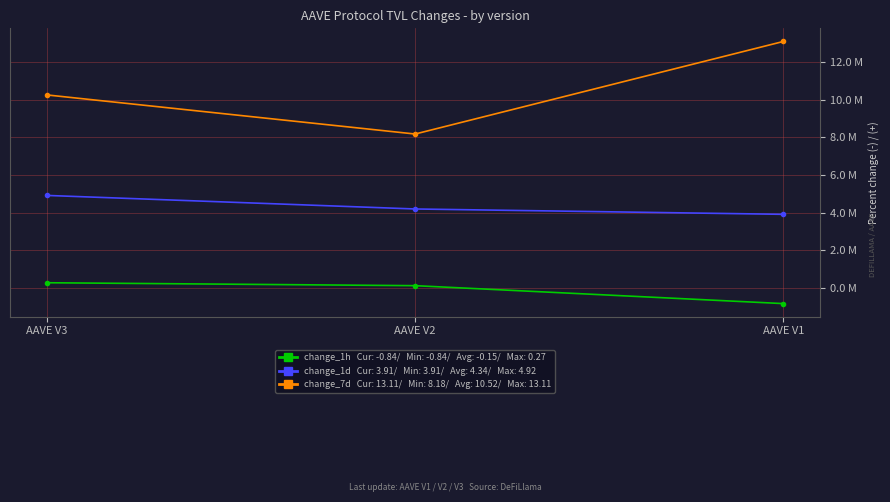

Count the number of data series in this chart.

3